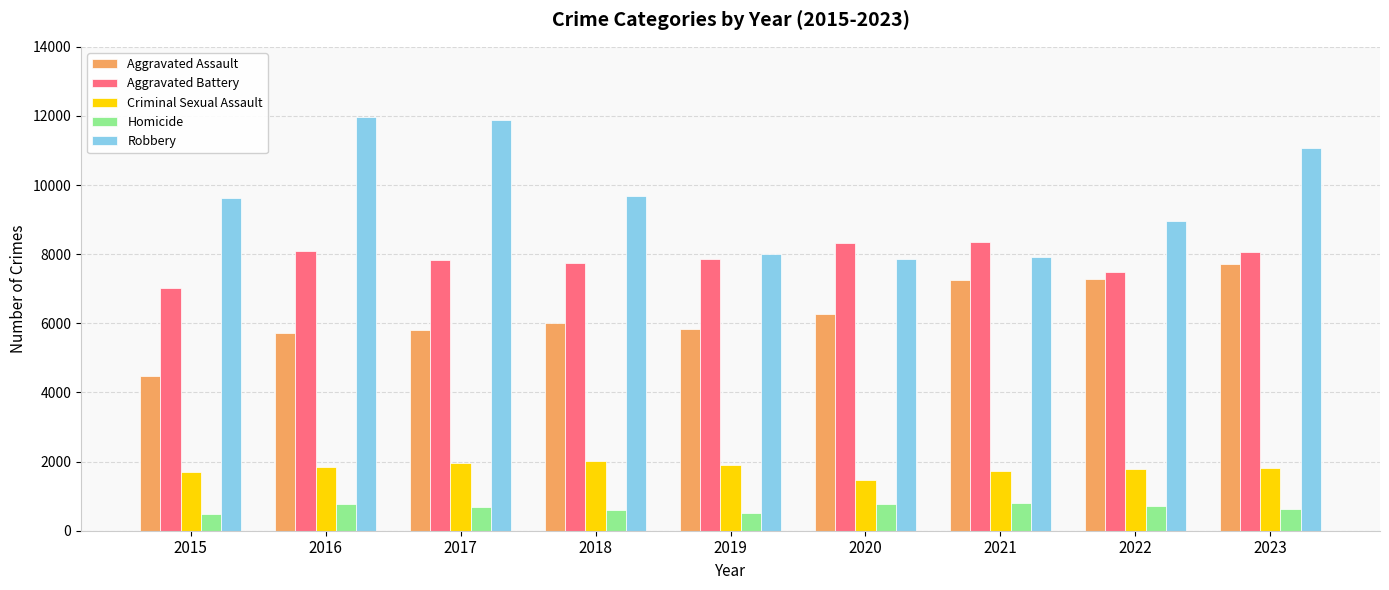

Between 2020 and 2023, which series saw the biggest shift?

Robbery